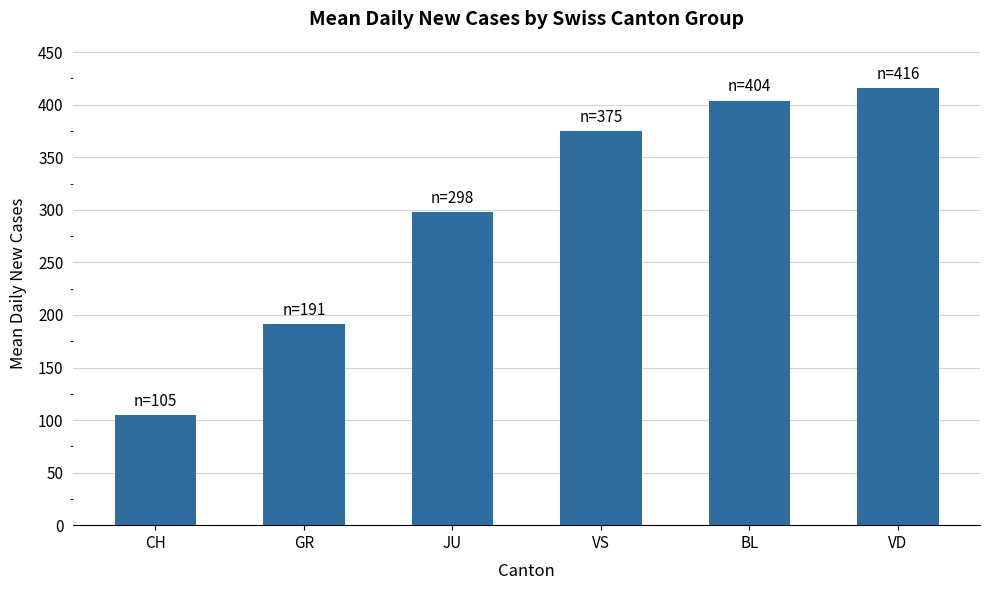

Reading left to right, transcribe all the data shown in this chart.

CH=105	GR=191	JU=298	VS=375	BL=404	VD=416